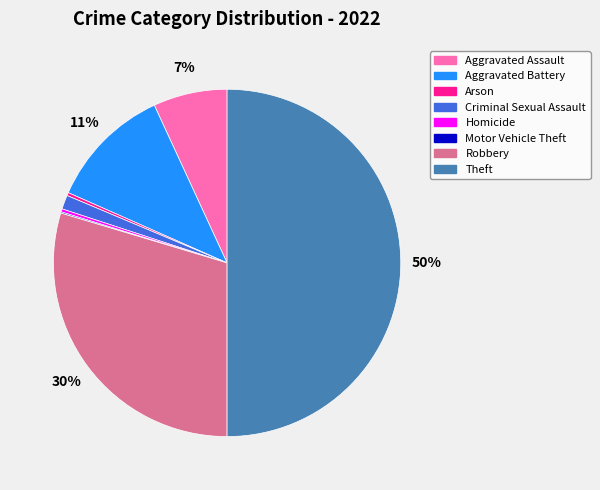

Between Robbery and Criminal Sexual Assault, which is larger?

Robbery